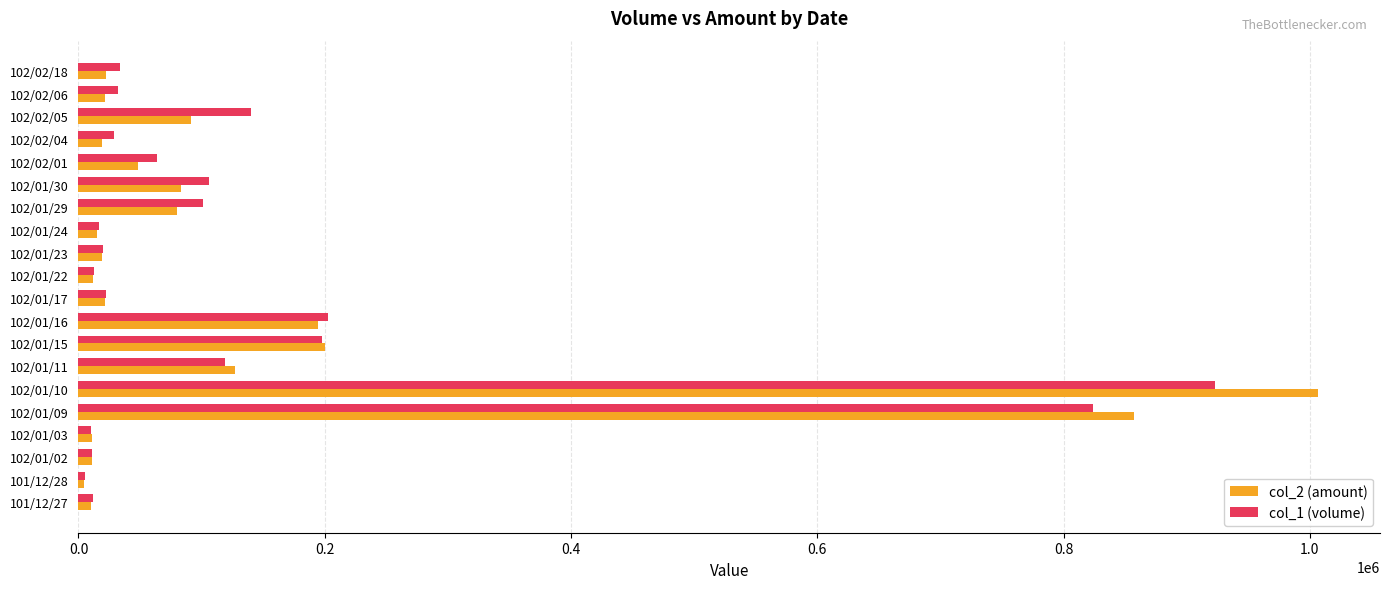

Which series has the largest range (max minus min)?

col_2 (amount)